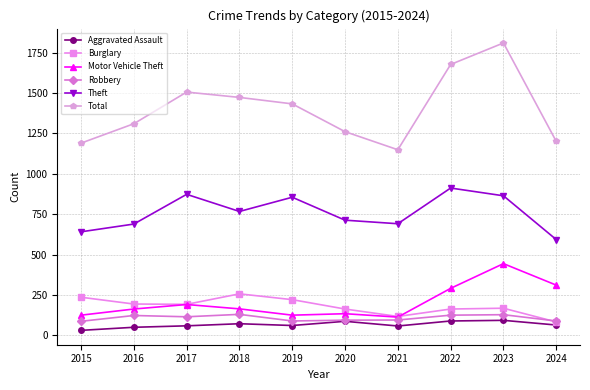

At which category does Total reach its first local valley?

2021